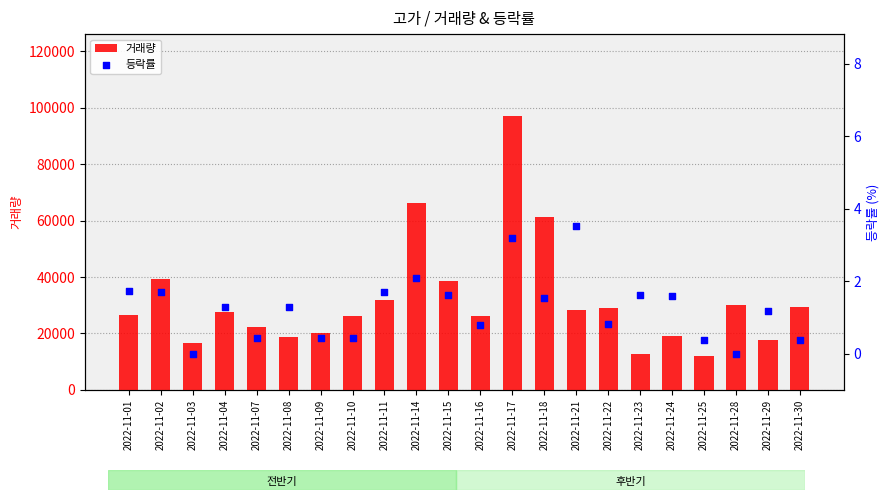

Which series contains the highest Y value?

거래량